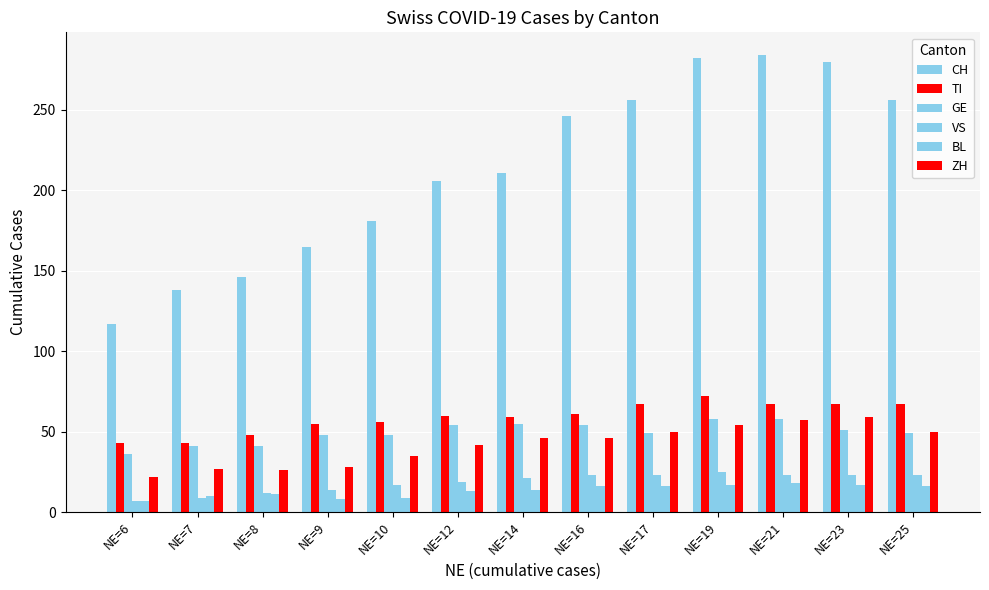

How many data points in TI are less than 60?

6